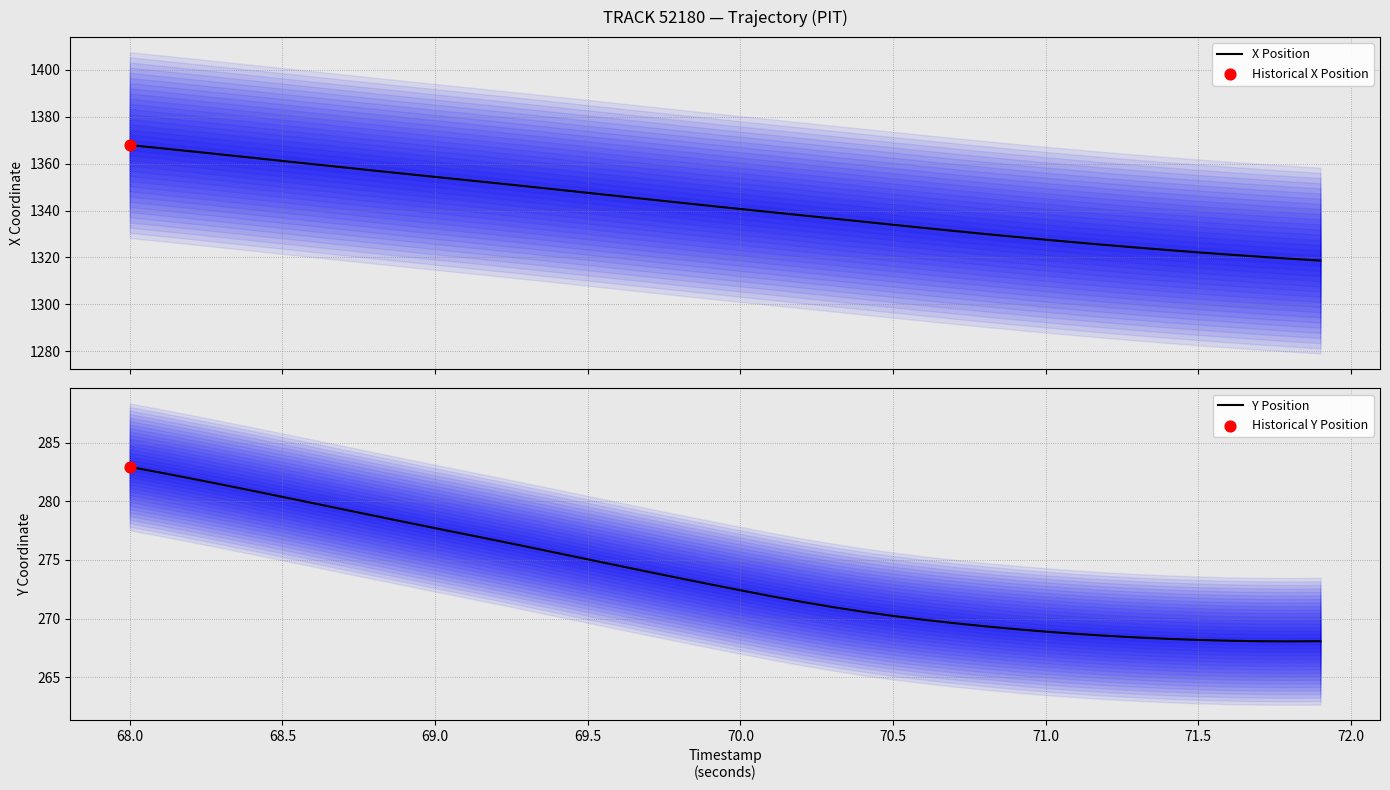

Is the value of Y Position at 11 greater than the value of X Position at 72.0?

No